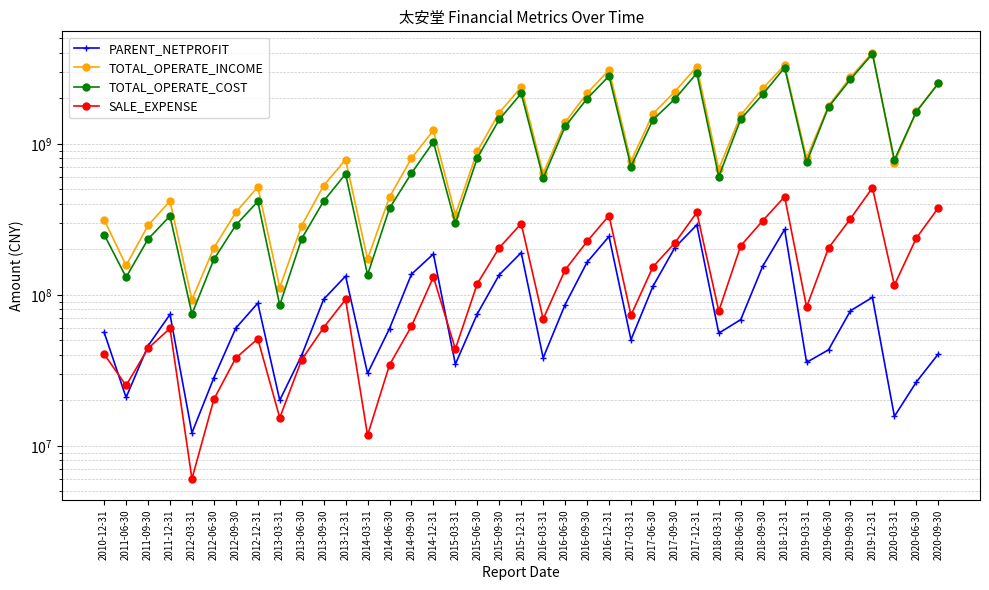

What is the value of the SALE_EXPENSE point at the 39th from the left?

376189896.8